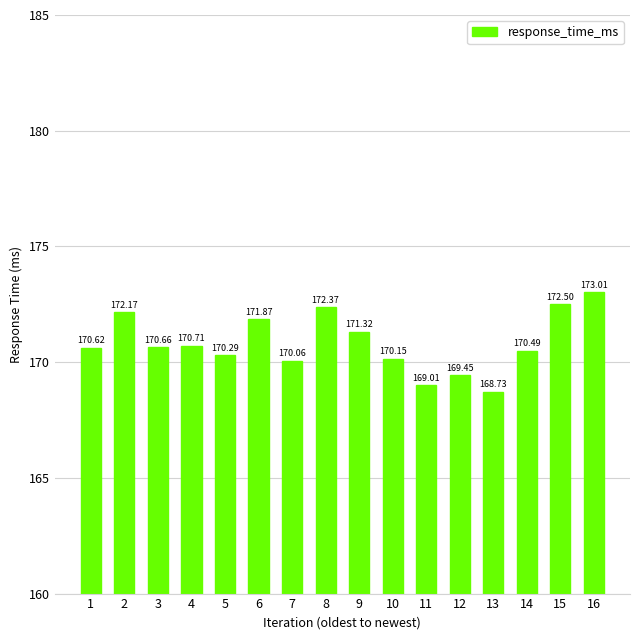

At which category does the chart reach its minimum across all series?

13